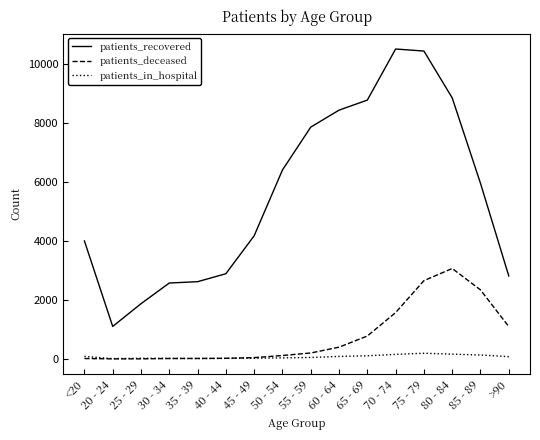

Which series has the largest range (max minus min)?

patients_recovered